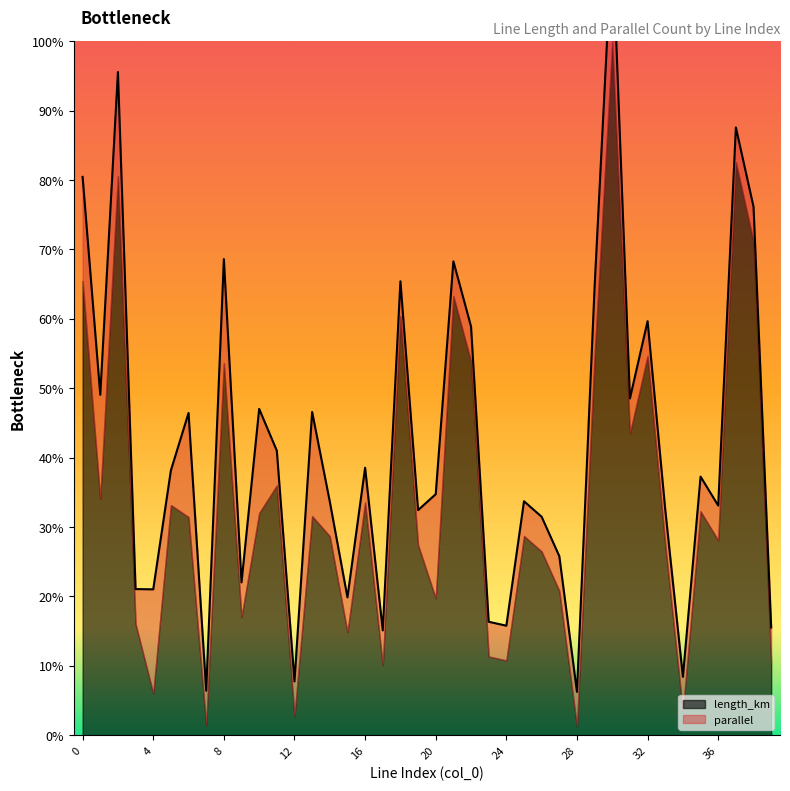

What is the change in value from 18 to 23?

-0.5